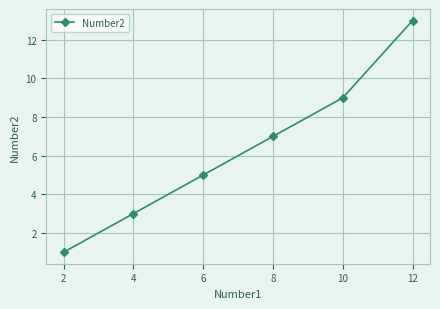

What is the difference between the values at 2 and 8?

6